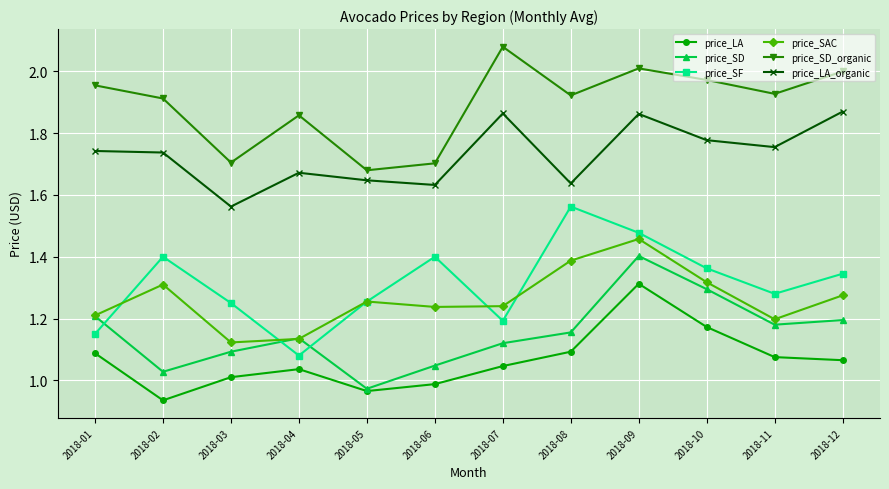

What is the sum of the price_SD values at 2018-01 and 2018-11?

2.4